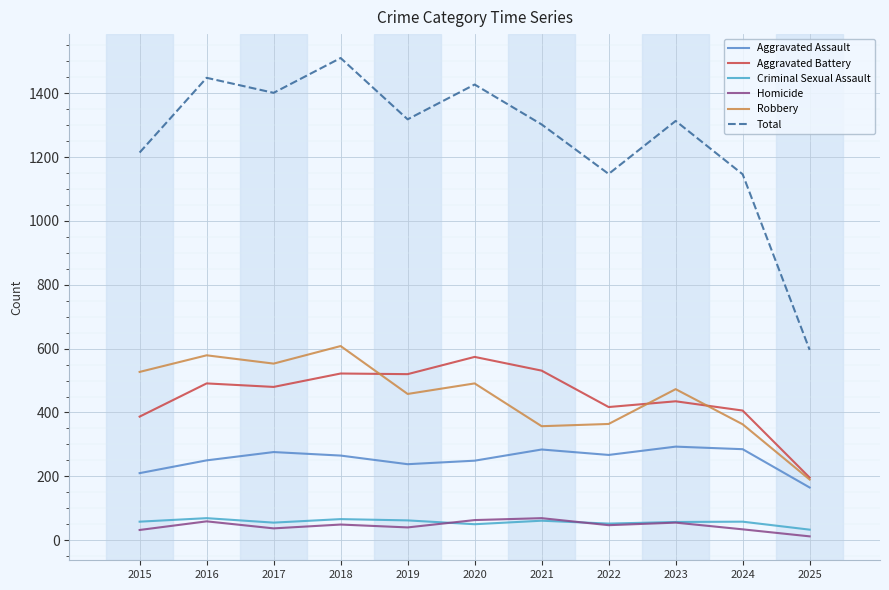

Which has a higher value, 2021 or 2017?

2021